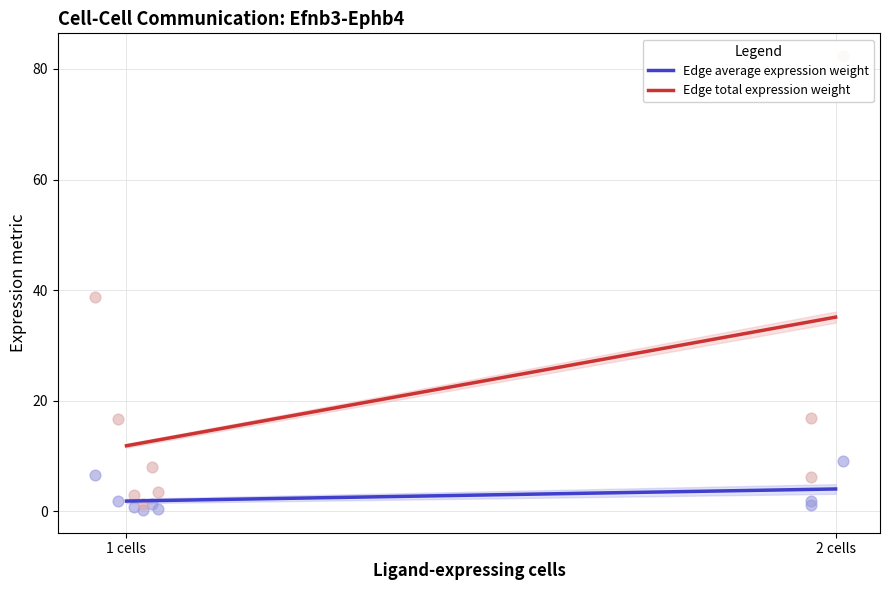

True or false: Edge average expression weight and Edge total expression weight intersect in this chart.

False